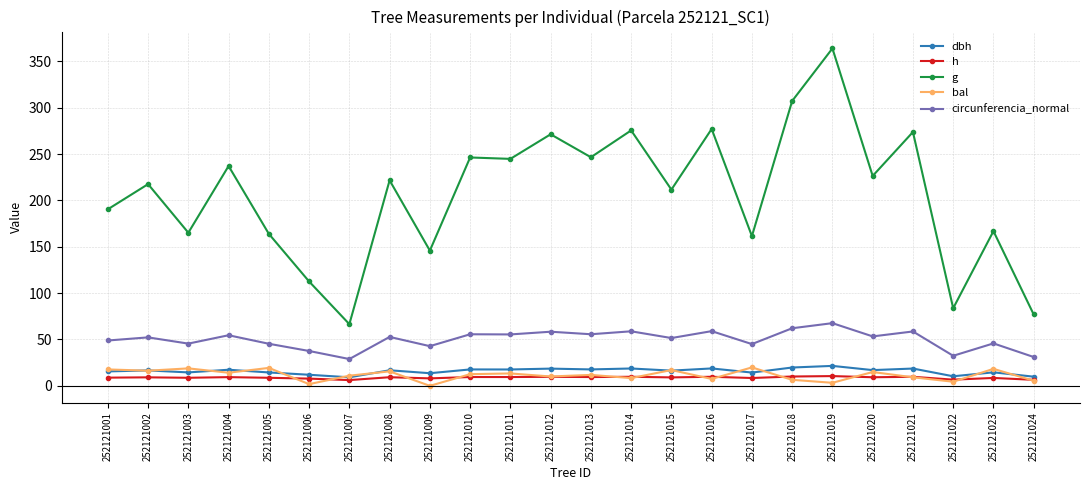

What are all the series names shown in the legend?

dbh, h, g, bal, circunferencia_normal